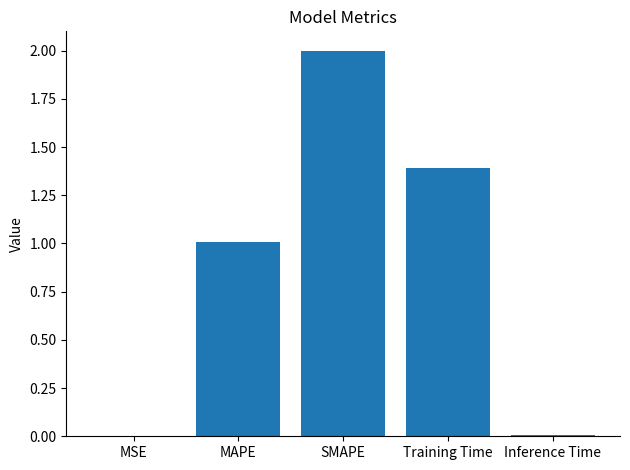

What is the change in value from MSE to Training Time?

+1.4